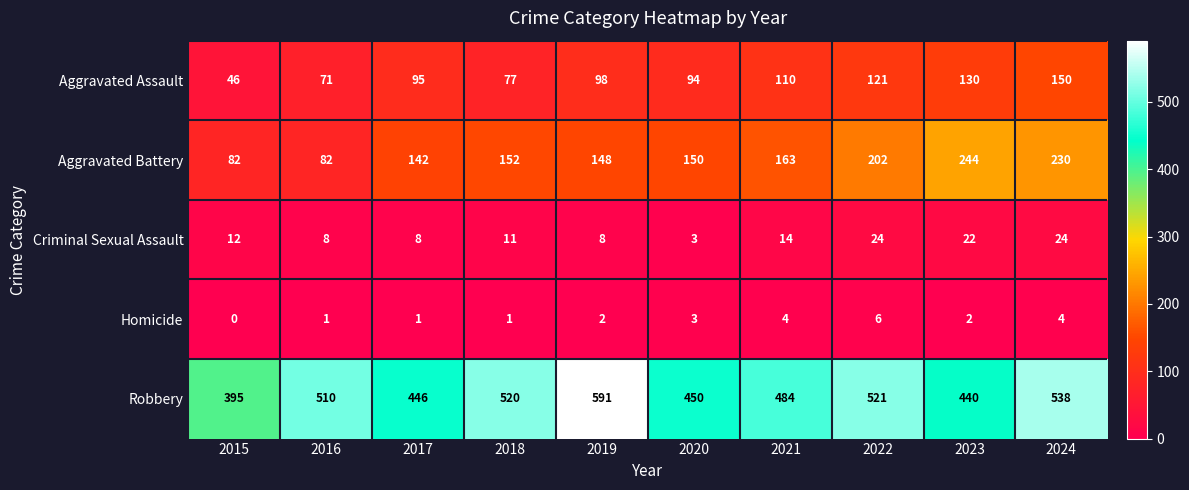

List the series in order of their peak value, highest first.

Robbery, Aggravated Battery, Aggravated Assault, Criminal Sexual Assault, Homicide